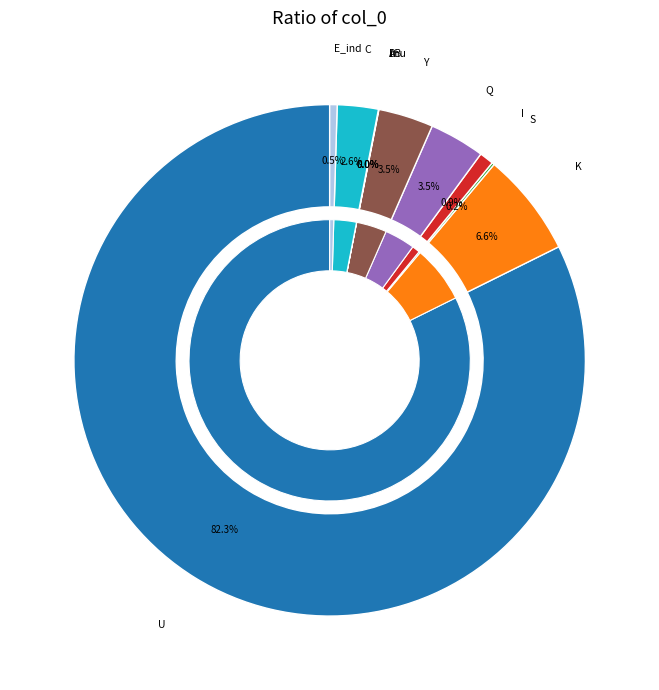

To the nearest percent, what is the average slice percentage?

9%